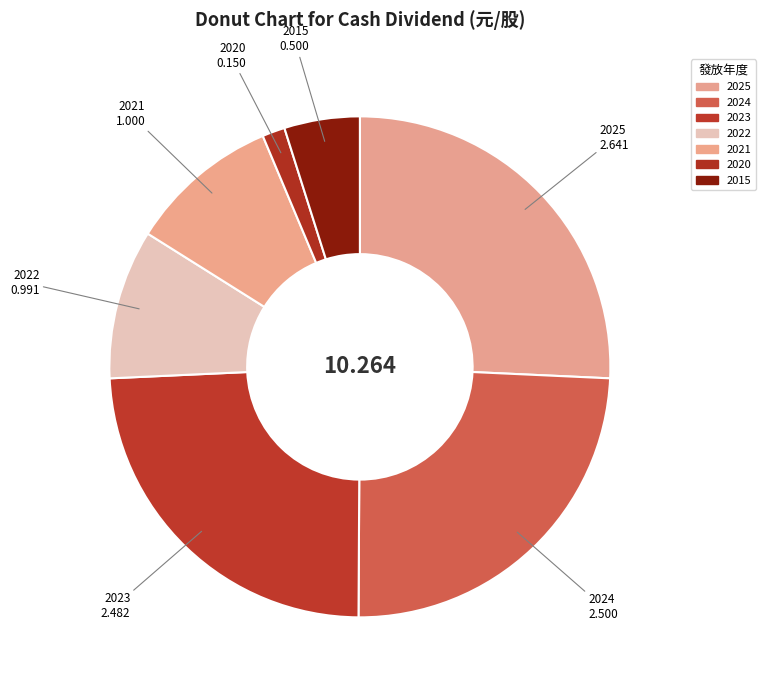

How many segments does this pie chart have?

7